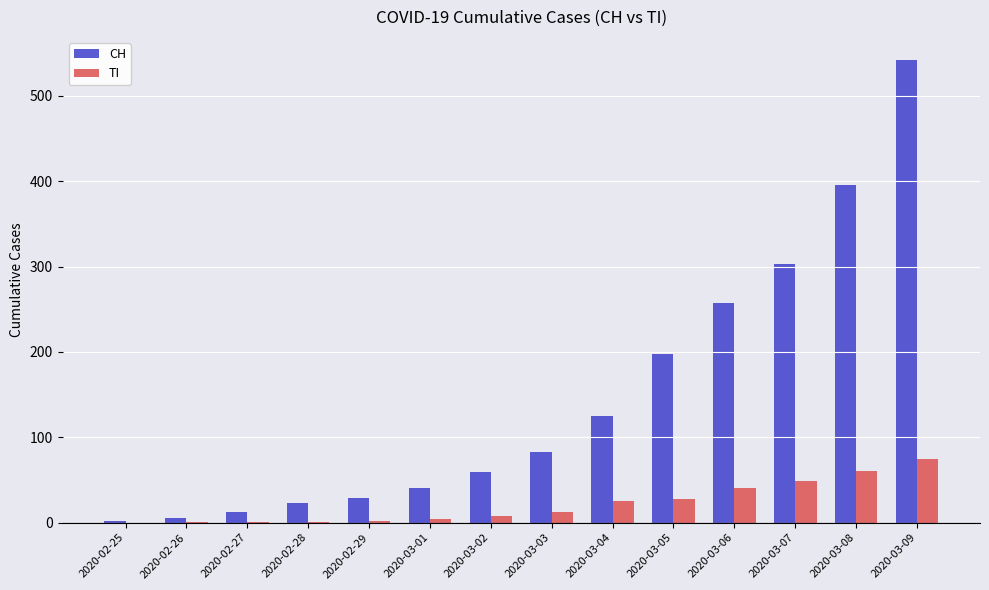

How many data points does each series have?

14